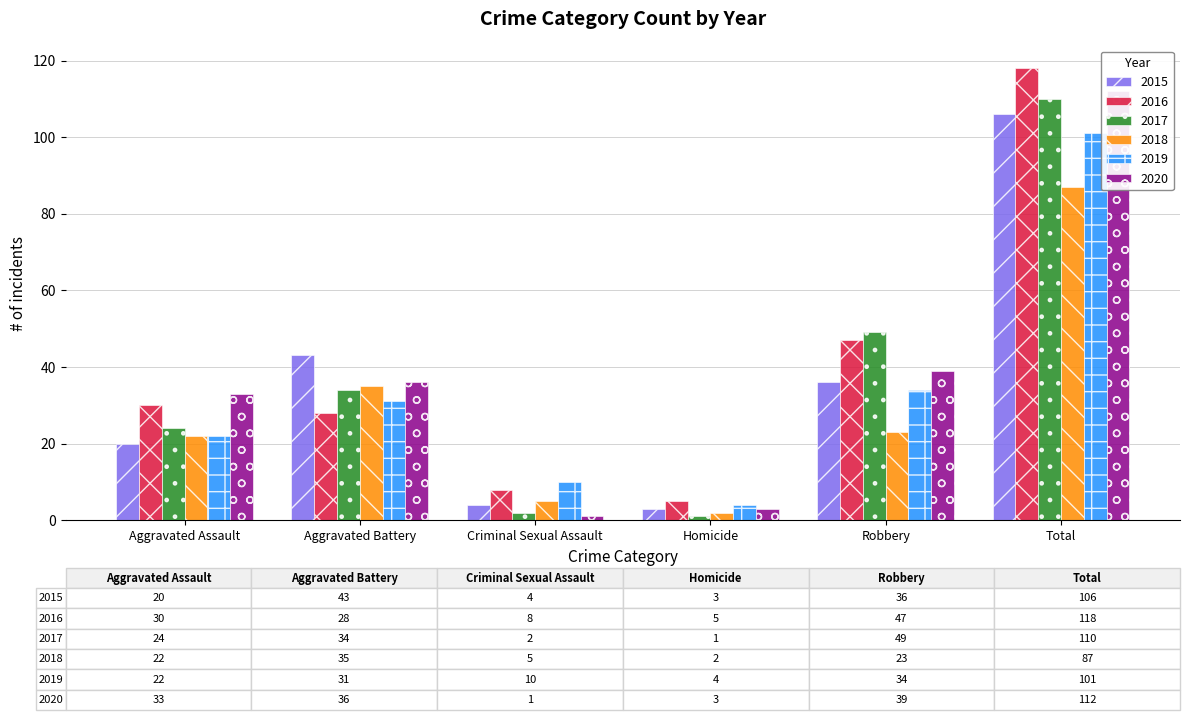

How many categories are shown in the chart?

6